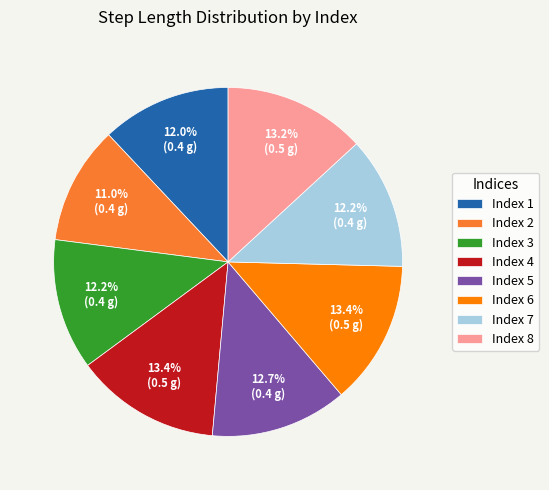

Does any single category account for the majority?

No